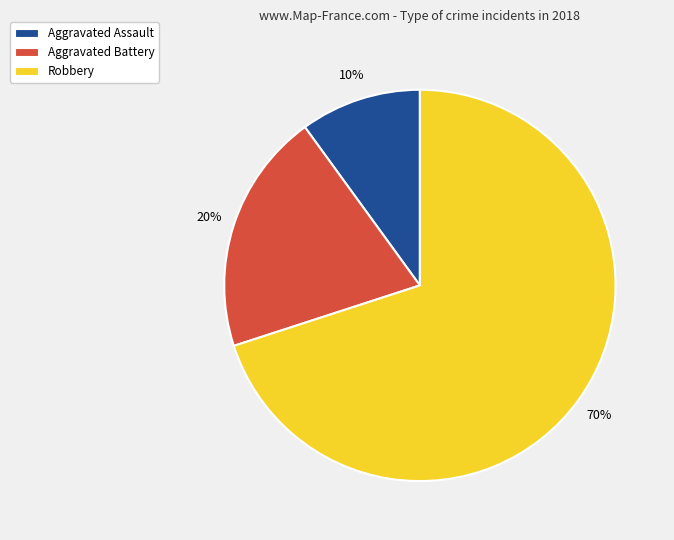

How many slices are in this pie chart?

3